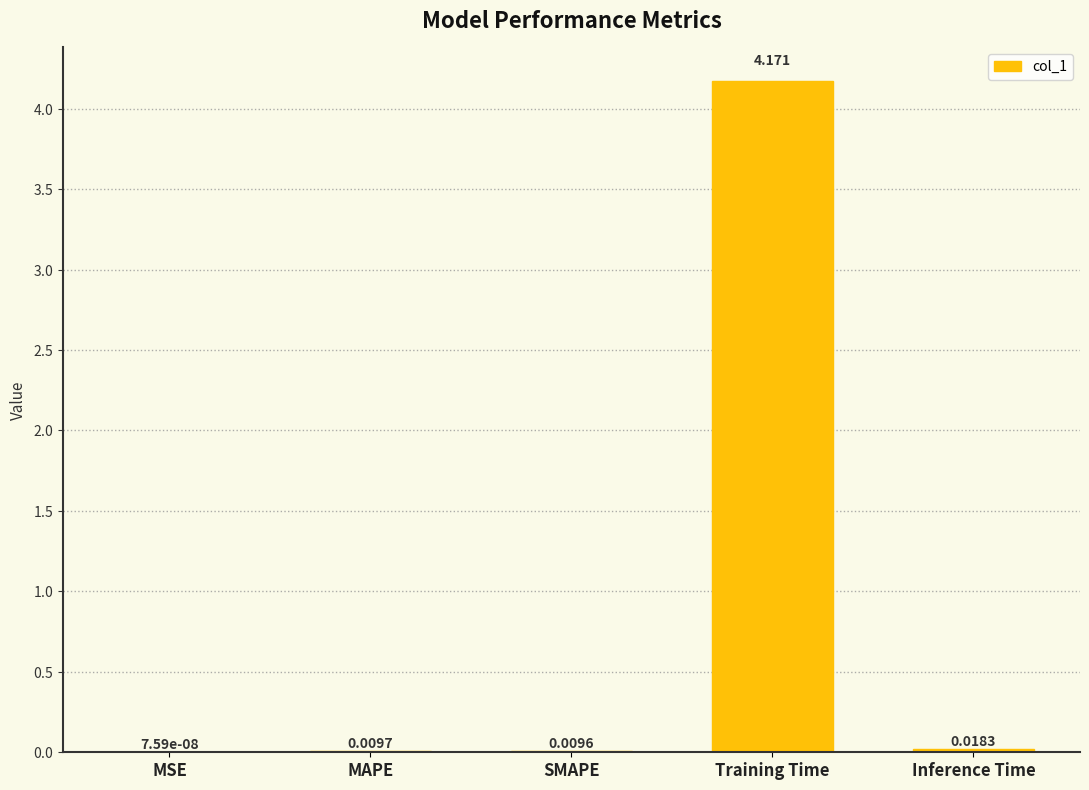

Between SMAPE and MAPE, which is larger?

MAPE